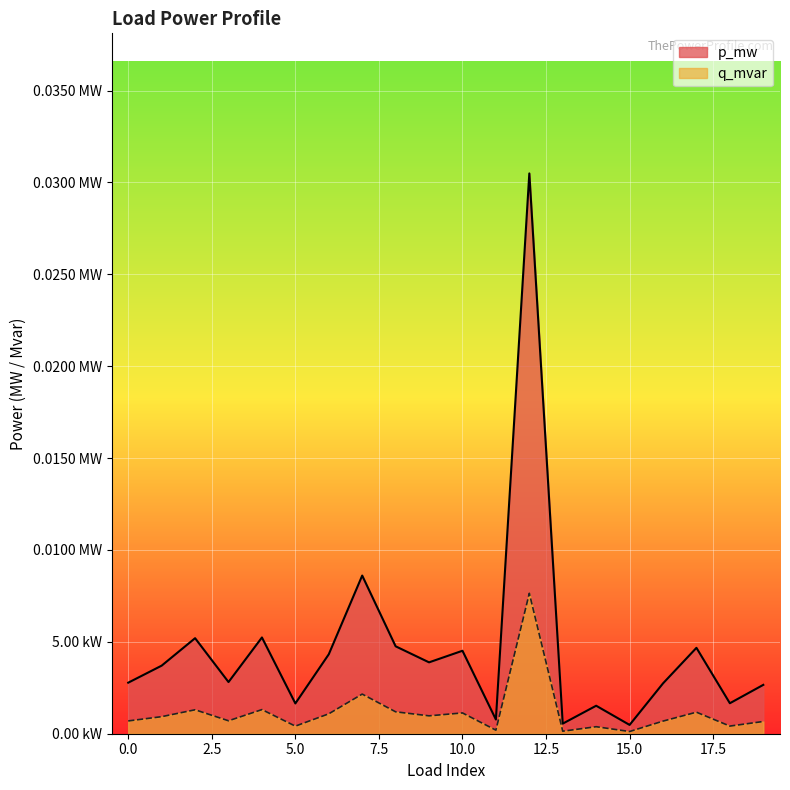

At which category is the sum across all series the highest?

12